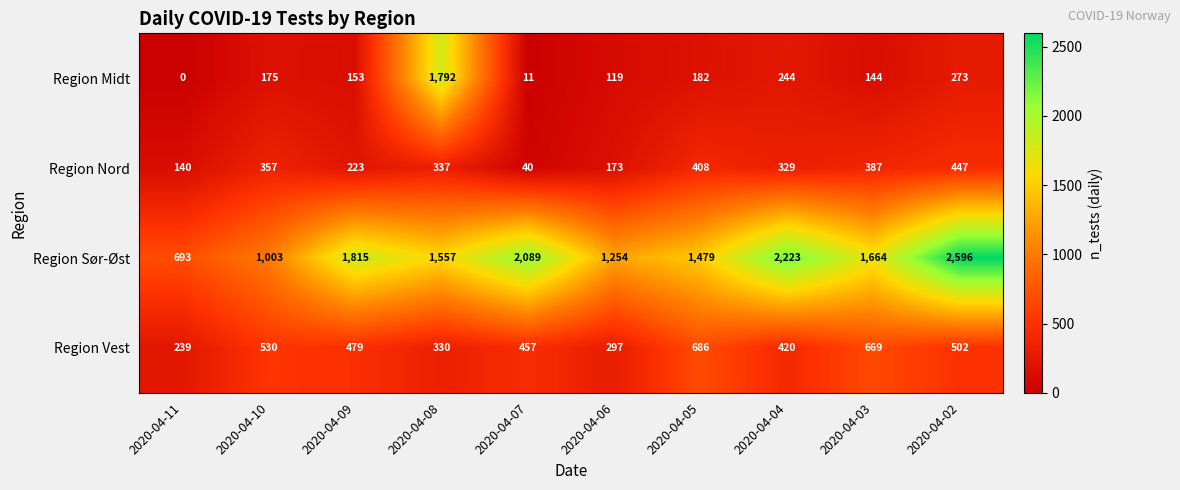

What is the greatest value displayed?

2596